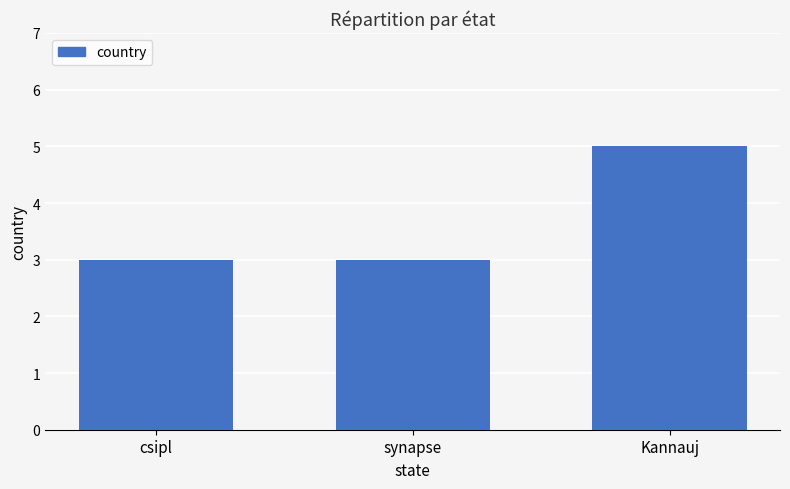

How many bars are there in total?

3